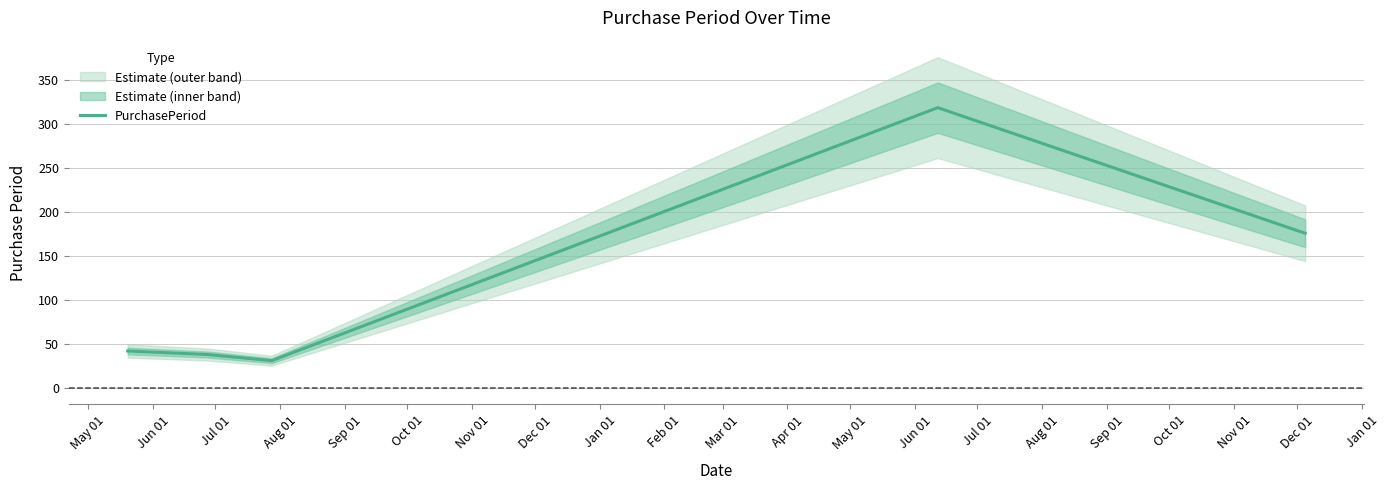

How many interior local peaks (higher than both neighbors) does the data have?

1